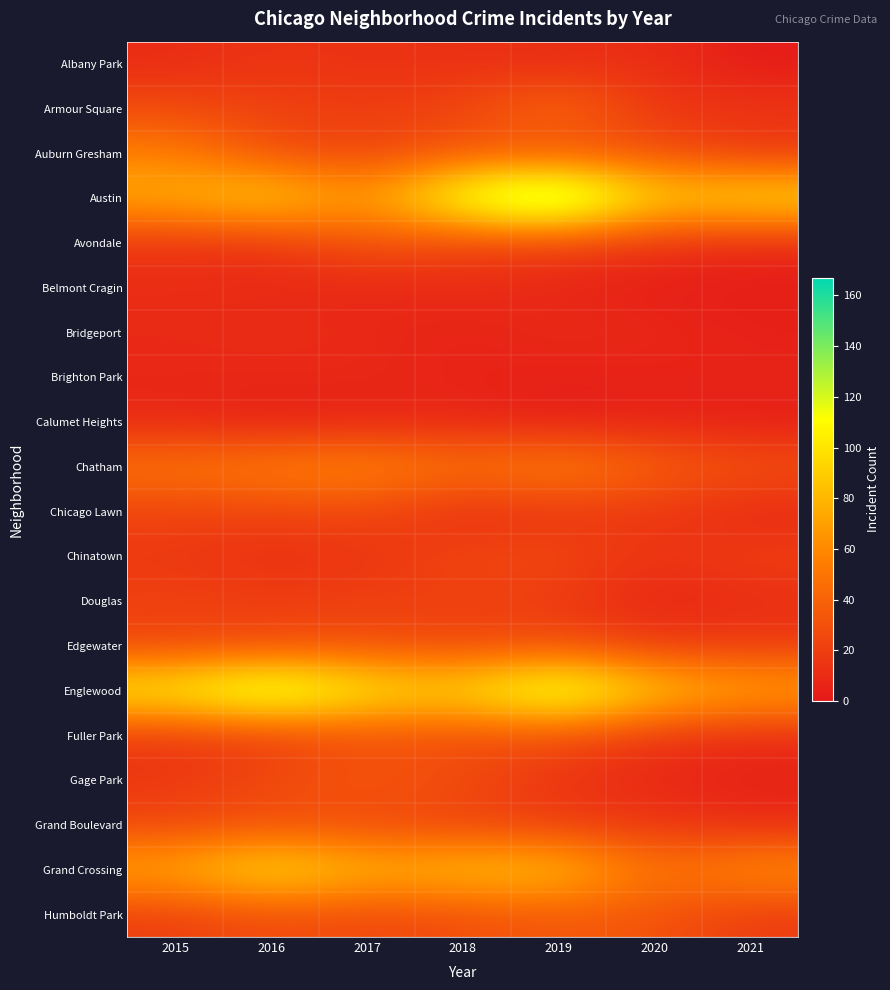

How many series are shown in this chart?

20